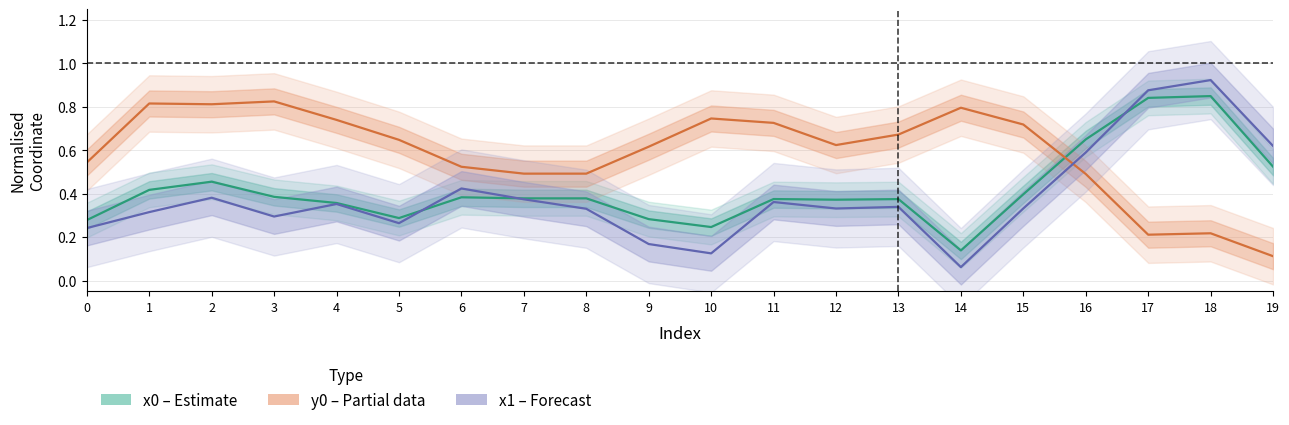

The x1 (Forecast) series shows 0.2 at 8. True or false?

False